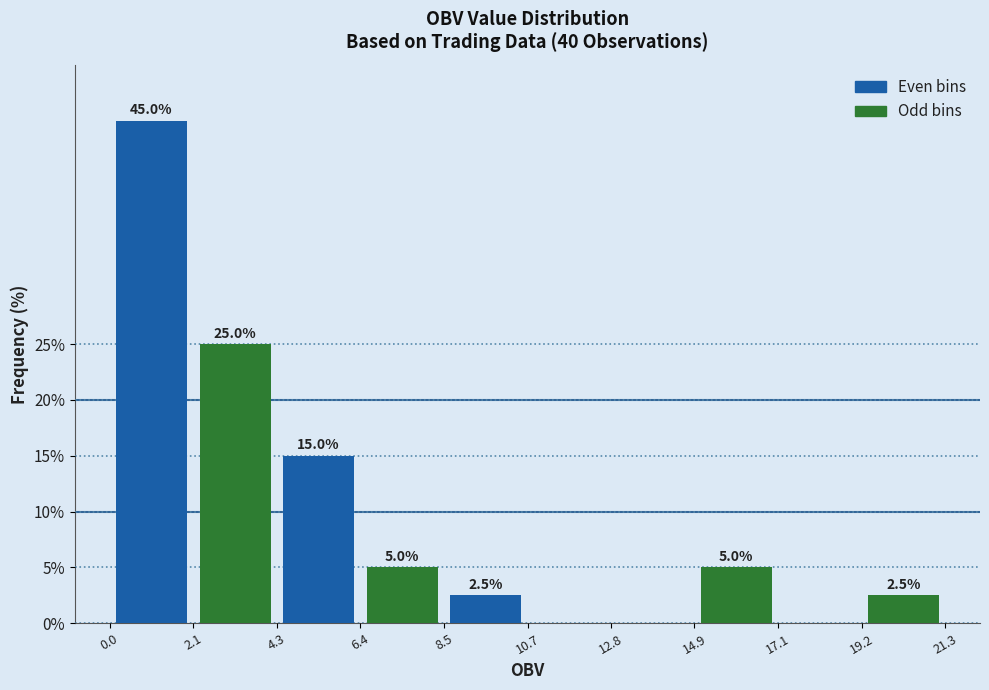

What is the maximum value shown in the chart?

45.0